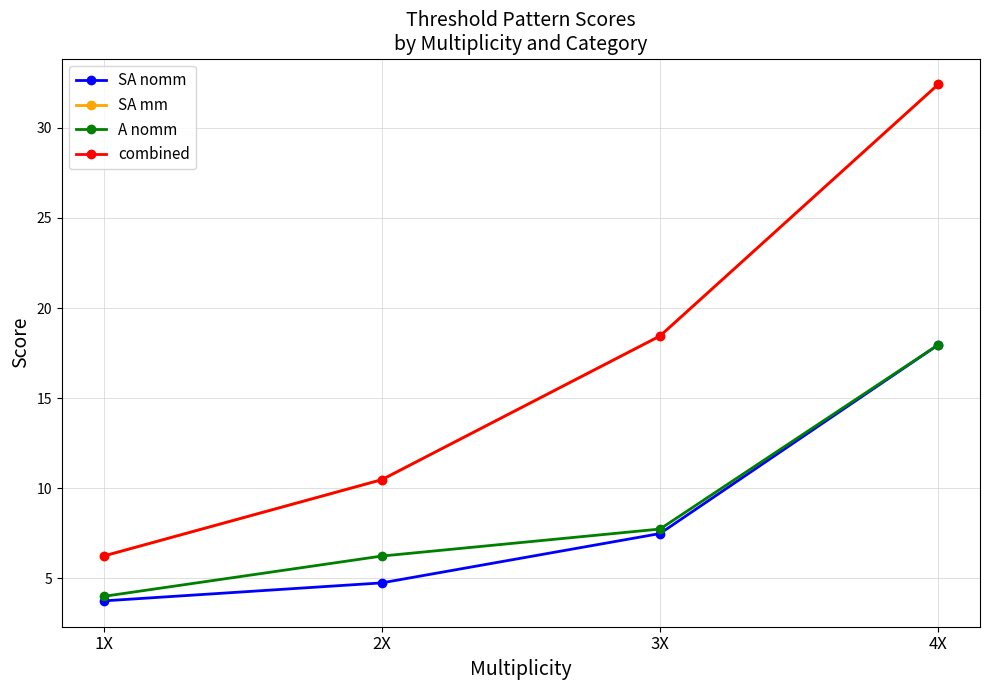

True or false: SA mm and SA nomm intersect in this chart.

False